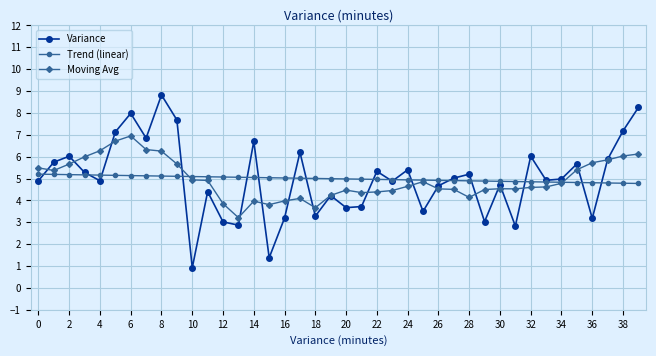

Which series has the largest range (max minus min)?

Variance